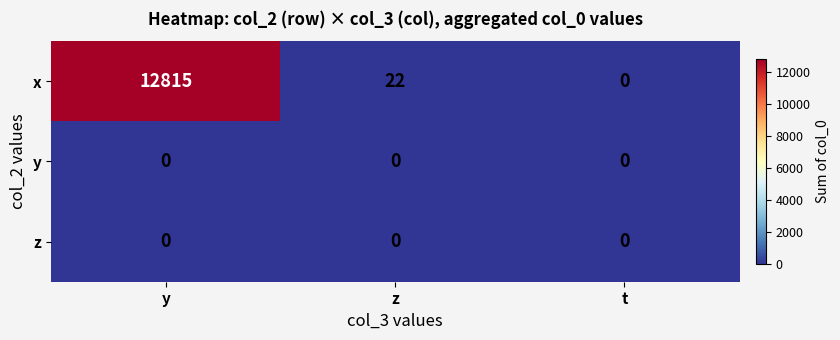

True or false: z has a value of 0 at t.

True